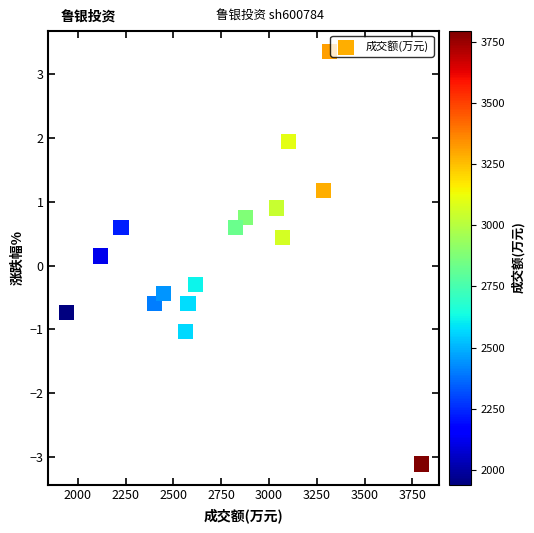

What is the range of Y values (max minus min)?

6.5